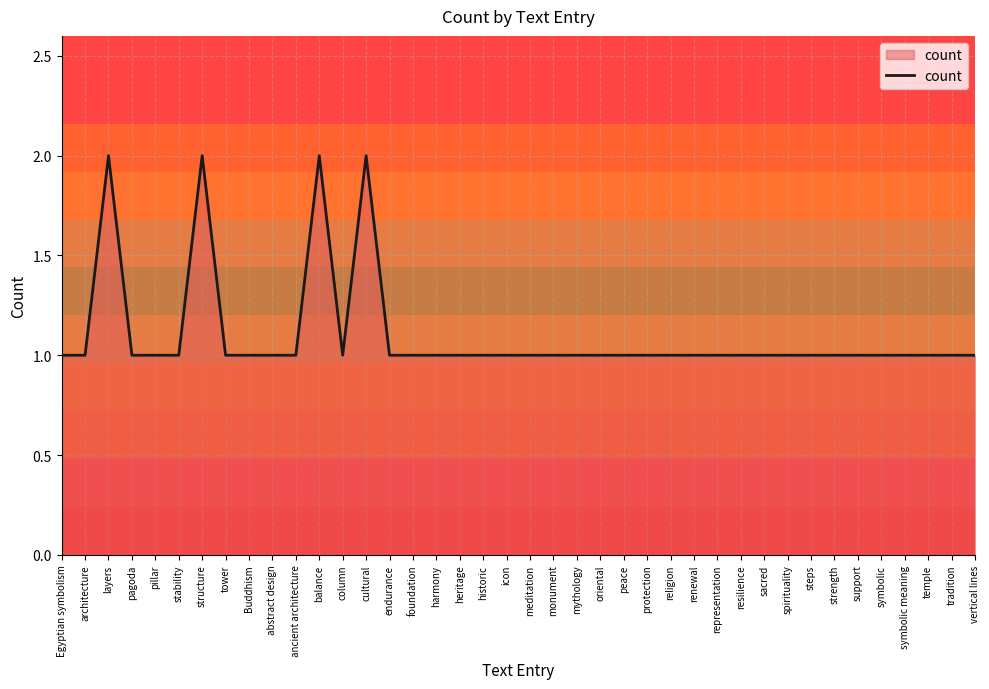

The value at column is 1. True or false?

True